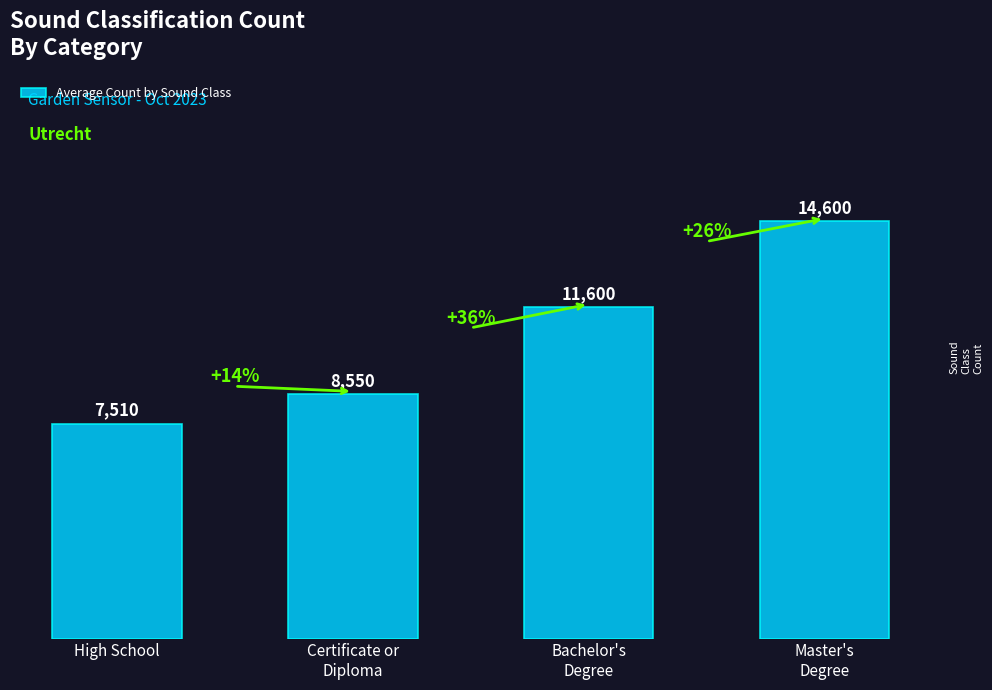

How many data points are less than 11600?

2